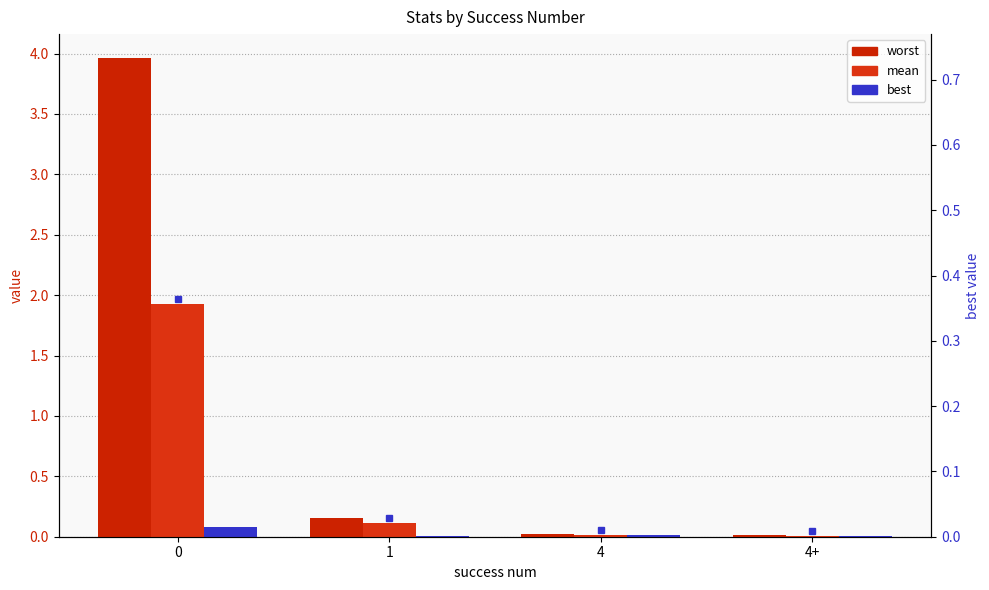

At 0, list the series in order from largest to smallest.

worst, mean, best